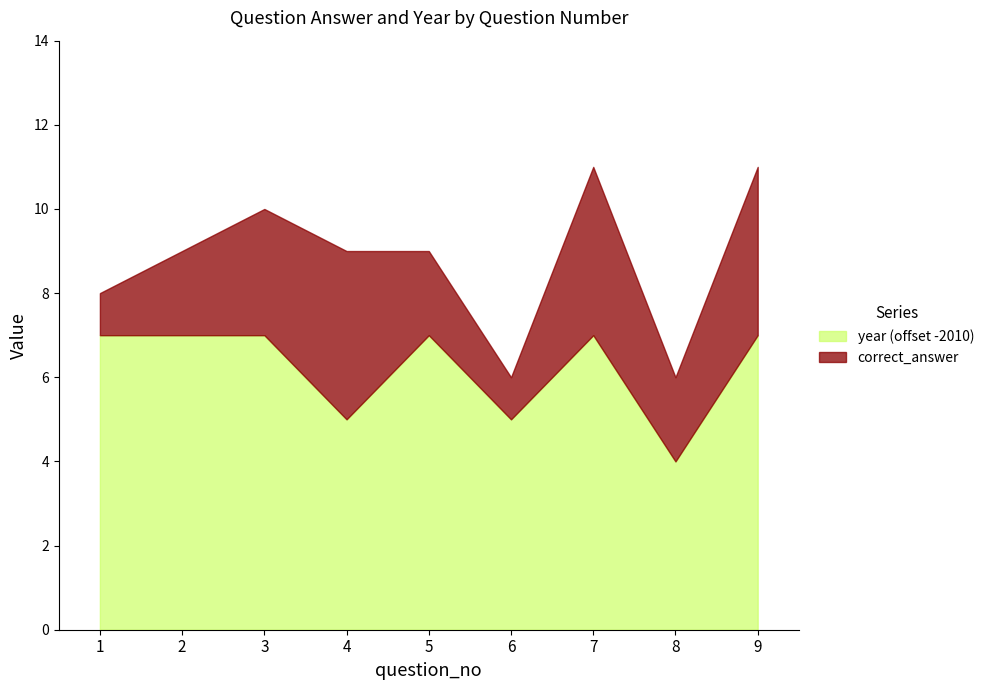

What is the sum of the correct_answer values at 7 and 9?

8